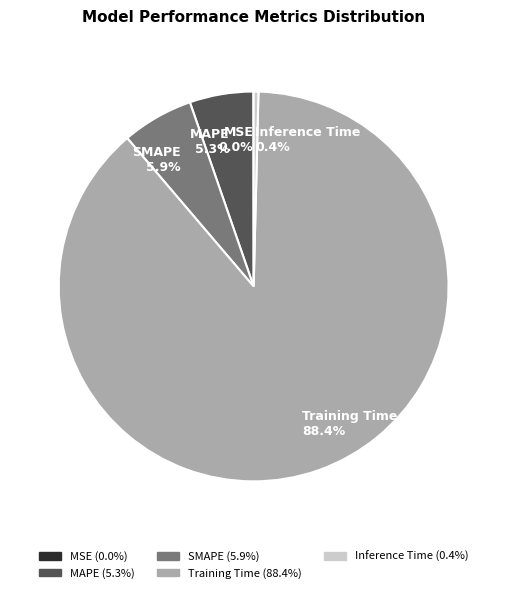

Is the sum of Inference Time 0.4% and MAPE 5.3% greater than half?

No